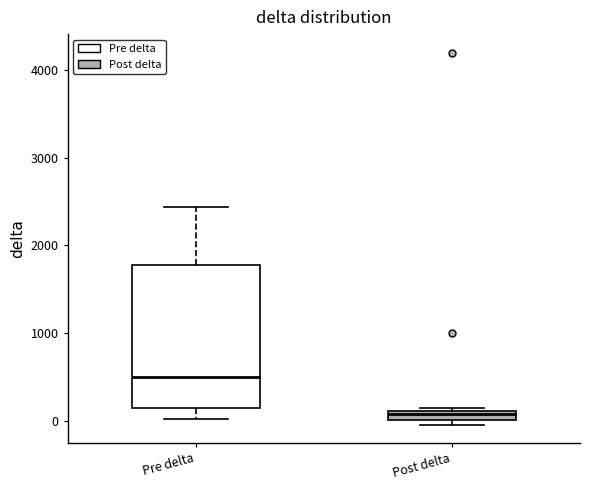

Which box's median line is the lowest?

Post delta